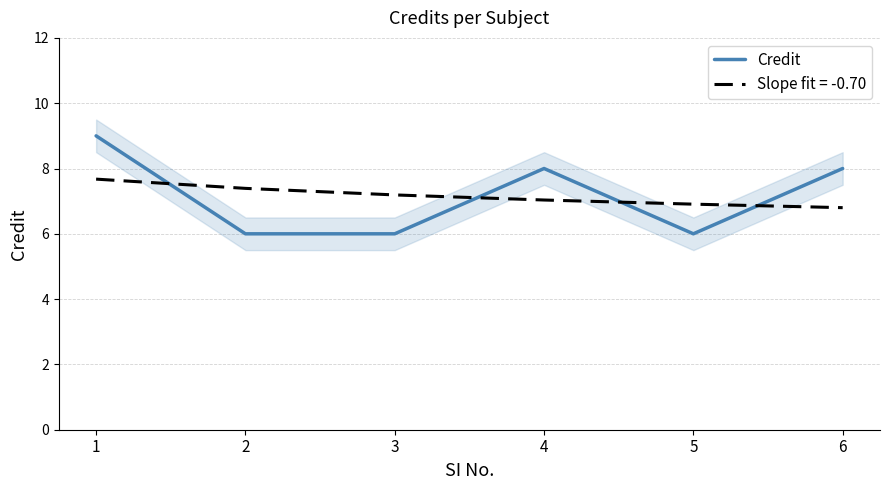

Count the number of categories in the chart.

6